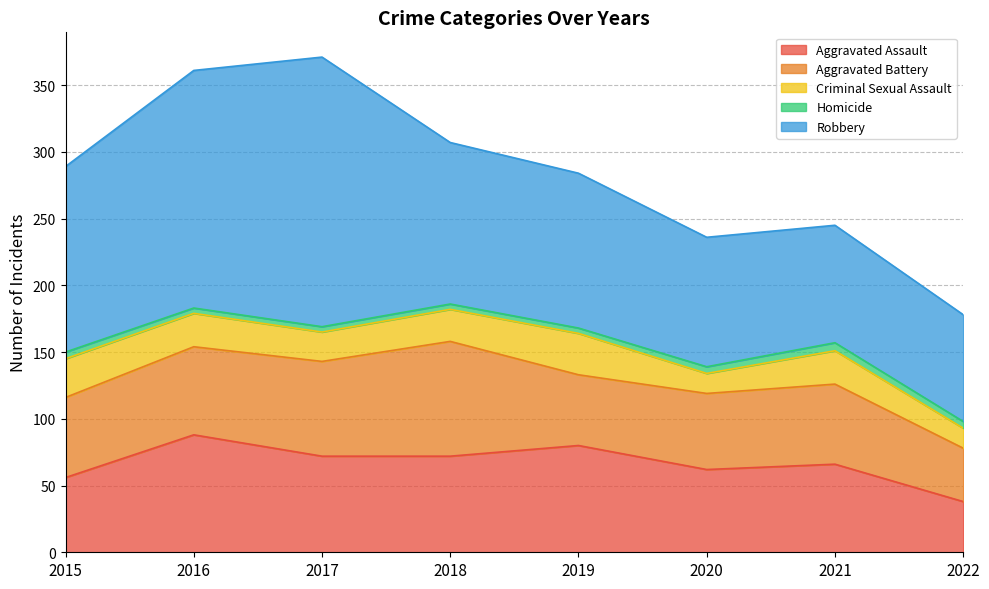

Which series has the largest range (max minus min)?

Robbery